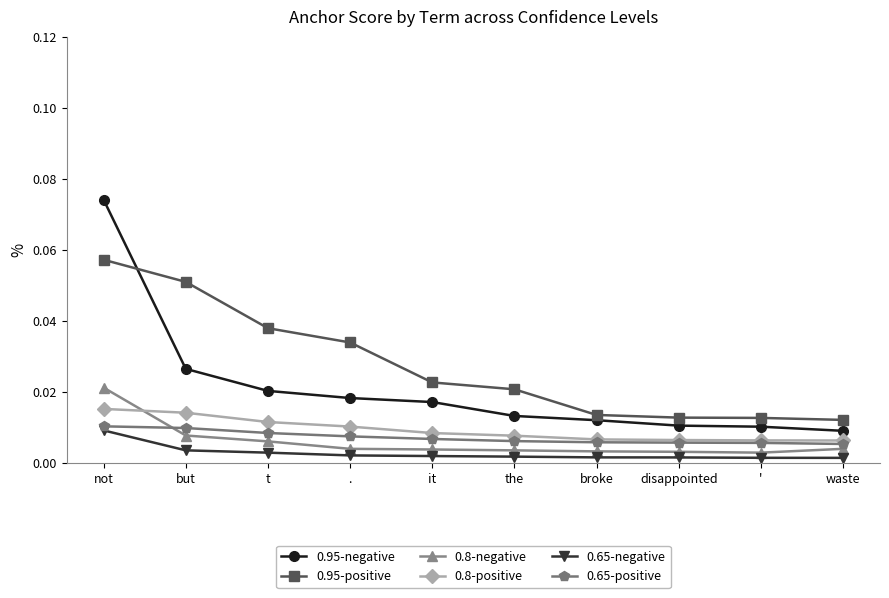

At how many categories does at least one series exceed 0?

10